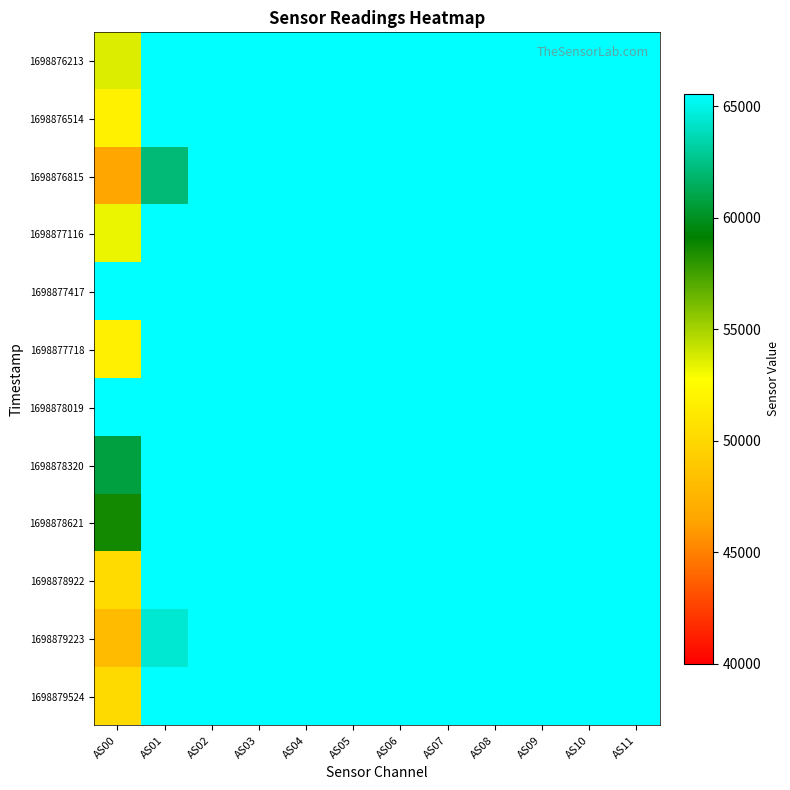

Reading left to right, transcribe all the data shown in this chart.

1698876213: AS00=53653	AS01=65535	AS02=65535	AS03=65535	AS04=65535	AS05=65535	AS06=65535	AS07=65535	AS08=65535	AS09=65535	AS10=65535	AS11=65535
1698876514: AS00=51830	AS01=65535	AS02=65535	AS03=65535	AS04=65535	AS05=65535	AS06=65535	AS07=65535	AS08=65535	AS09=65535	AS10=65535	AS11=65535
1698876815: AS00=46546	AS01=62048	AS02=65535	AS03=65535	AS04=65535	AS05=65535	AS06=65535	AS07=65535	AS08=65535	AS09=65535	AS10=65535	AS11=65535
1698877116: AS00=53258	AS01=65535	AS02=65535	AS03=65535	AS04=65535	AS05=65535	AS06=65535	AS07=65535	AS08=65535	AS09=65535	AS10=65535	AS11=65535
1698877417: AS00=65535	AS01=65535	AS02=65535	AS03=65535	AS04=65535	AS05=65535	AS06=65535	AS07=65535	AS08=65535	AS09=65535	AS10=65535	AS11=65535
1698877718: AS00=51711	AS01=65535	AS02=65535	AS03=65535	AS04=65535	AS05=65535	AS06=65535	AS07=65535	AS08=65535	AS09=65535	AS10=65535	AS11=65535
1698878019: AS00=65535	AS01=65535	AS02=65535	AS03=65535	AS04=65535	AS05=65535	AS06=65535	AS07=65535	AS08=65535	AS09=65535	AS10=65535	AS11=65535
1698878320: AS00=60790	AS01=65535	AS02=65535	AS03=65535	AS04=65535	AS05=65535	AS06=65535	AS07=65535	AS08=65535	AS09=65535	AS10=65535	AS11=65535
1698878621: AS00=58679	AS01=65535	AS02=65535	AS03=65535	AS04=65535	AS05=65535	AS06=65535	AS07=65535	AS08=65535	AS09=65535	AS10=65535	AS11=65535
1698878922: AS00=50226	AS01=65535	AS02=65535	AS03=65535	AS04=65535	AS05=65535	AS06=65535	AS07=65535	AS08=65535	AS09=65535	AS10=65535	AS11=65535
1698879223: AS00=47981	AS01=64369	AS02=65535	AS03=65535	AS04=65535	AS05=65535	AS06=65535	AS07=65535	AS08=65535	AS09=65535	AS10=65535	AS11=65535
1698879524: AS00=50174	AS01=65535	AS02=65535	AS03=65535	AS04=65535	AS05=65535	AS06=65535	AS07=65535	AS08=65535	AS09=65535	AS10=65535	AS11=65535